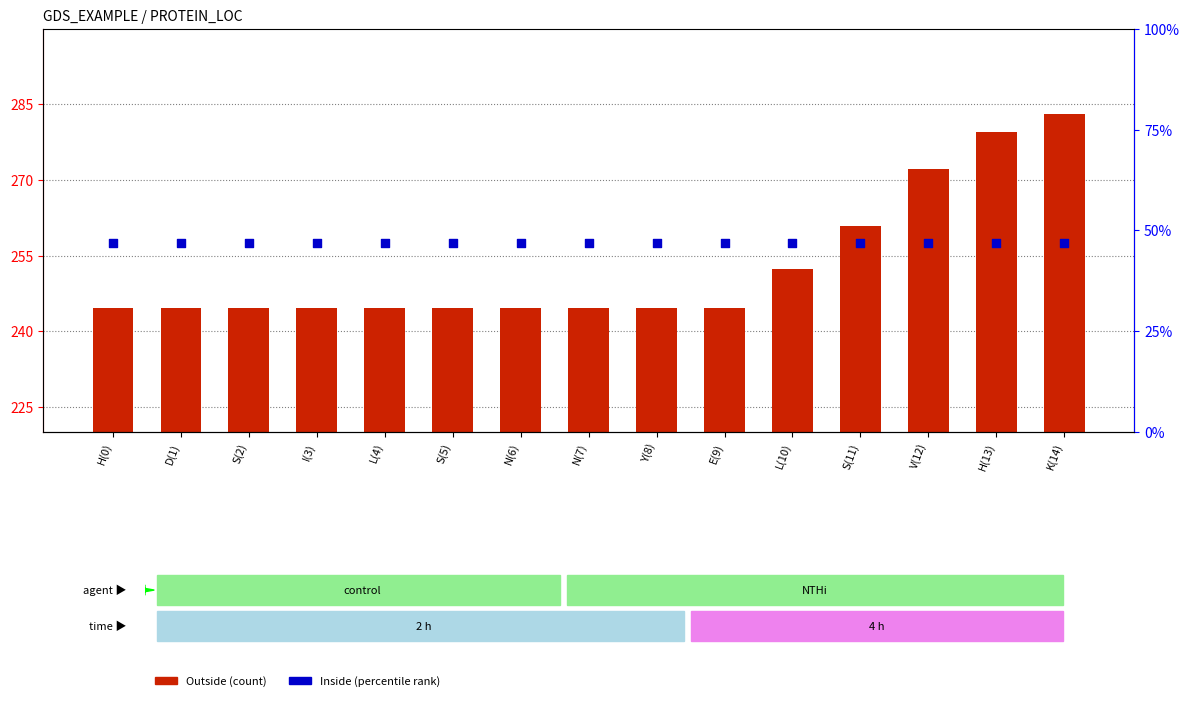

Which series reaches the minimum Y coordinate?

Inside (percentile rank)